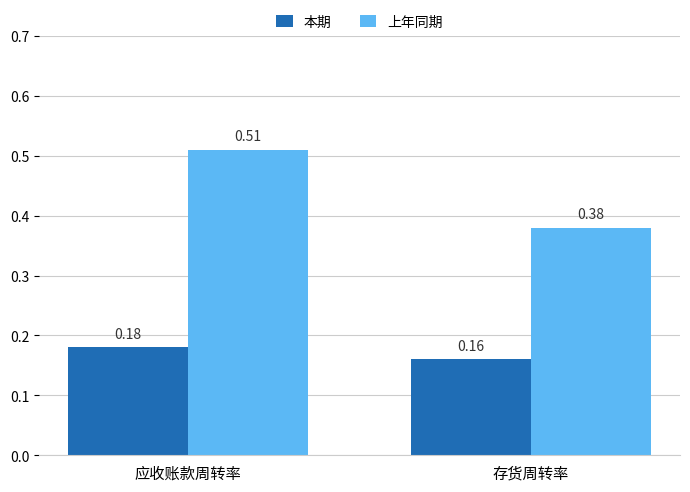

Is the value of 本期 at 存货周转率 greater than the value of 上年同期 at 存货周转率?

No